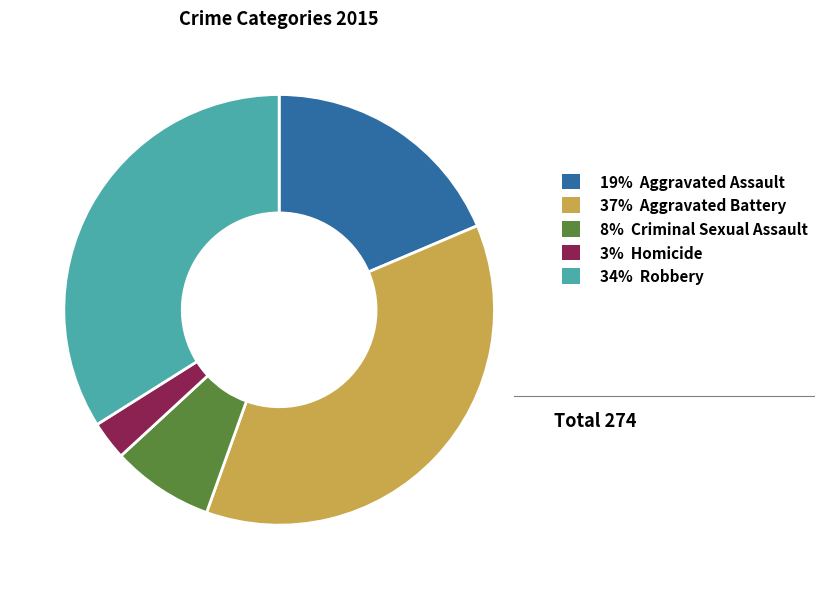

Is there a majority slice in this chart?

No